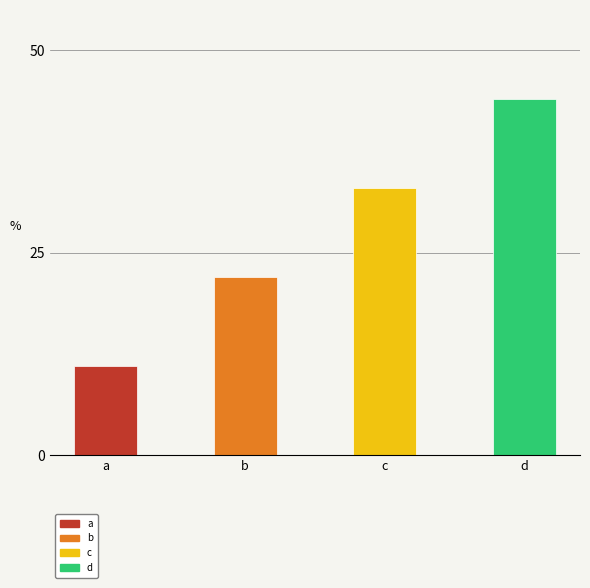

True or false: the data shows 33 at c.

True